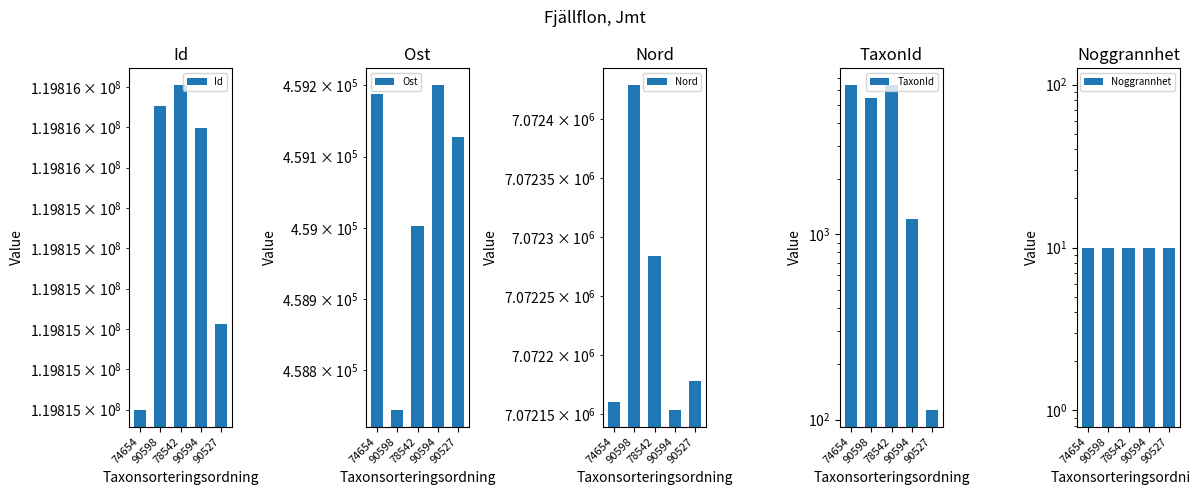

What is the total value across all series at 74654?

127353047